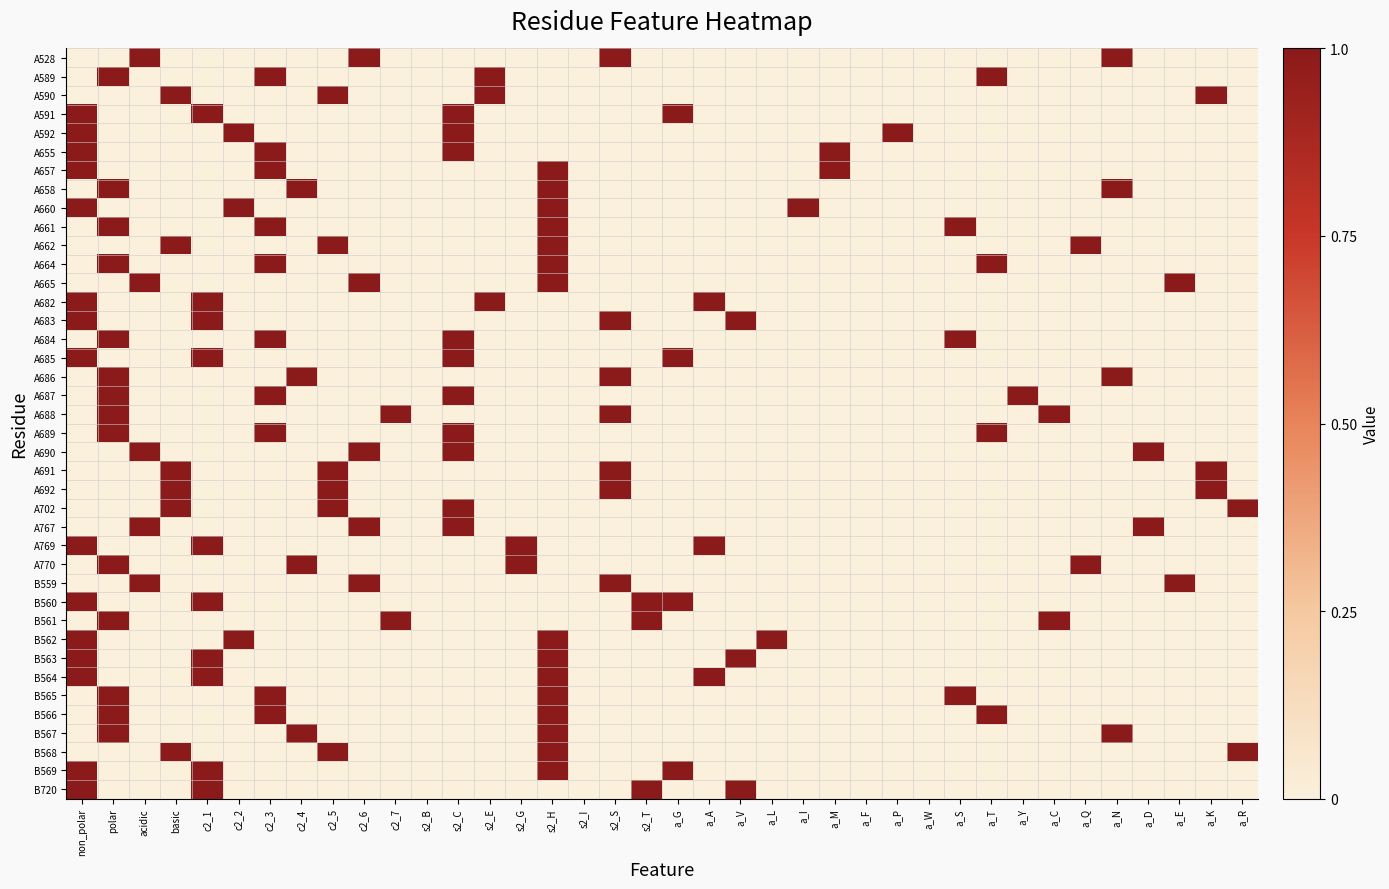

Rank the series by their maximum value, from highest to lowest.

A528, A589, A590, A591, A592, A655, A657, A658, A660, A661, A662, A664, A665, A682, A683, A684, A685, A686, A687, A688, A689, A690, A691, A692, A702, A767, A769, A770, B559, B560, B561, B562, B563, B564, B565, B566, B567, B568, B569, B720